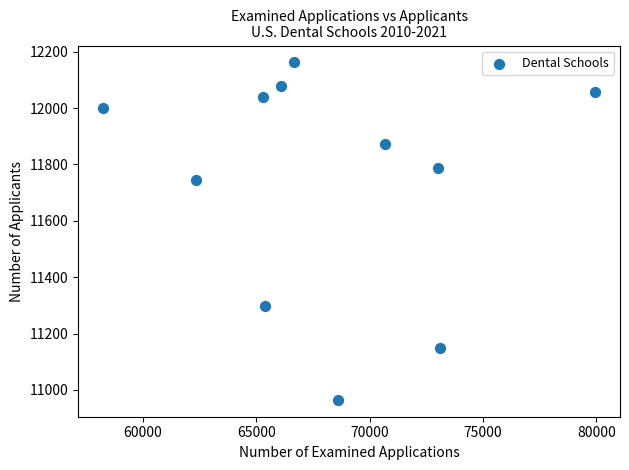

What Y value in the scatter plot is closest to 11563?

11745